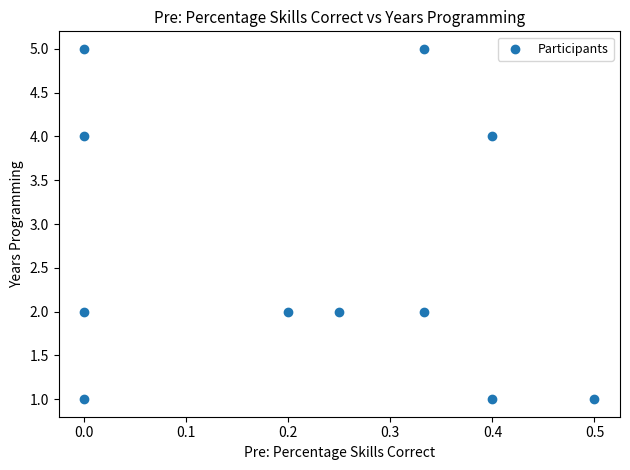

What is the range of Y values (max minus min)?

4